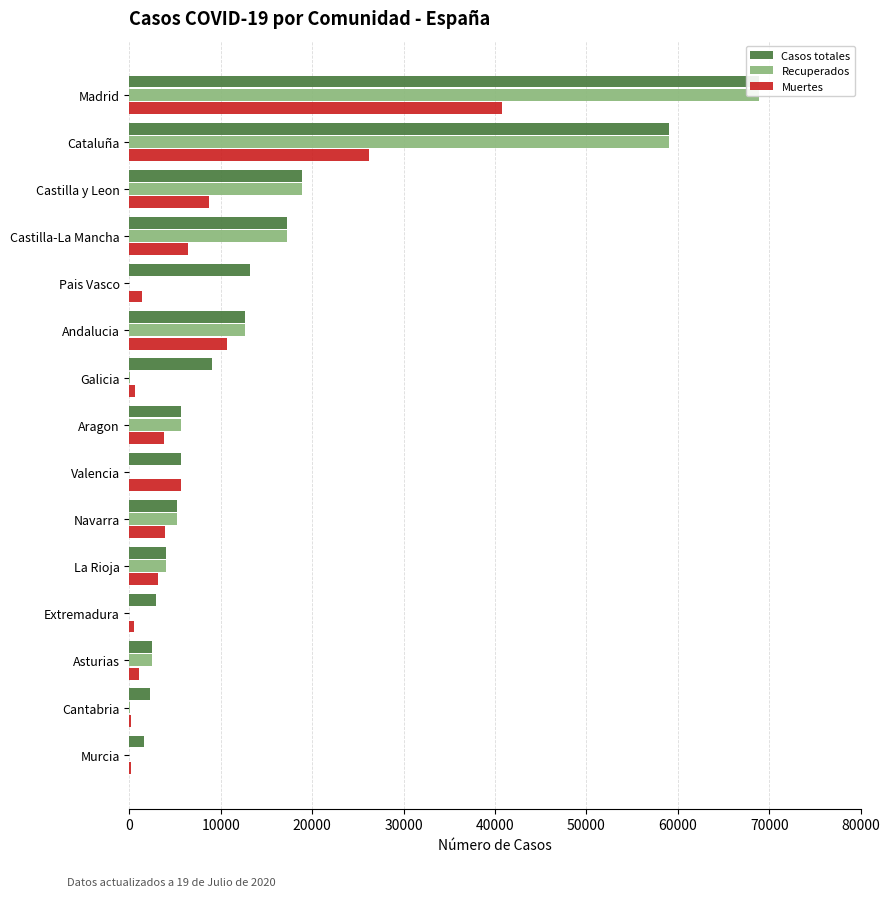

Read the Casos totales value at Cantabria, to the nearest 50.

2250